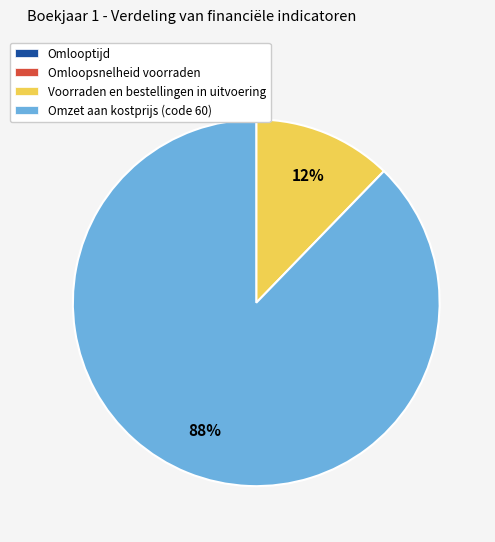

To the nearest percent, what is the average slice percentage?

25%